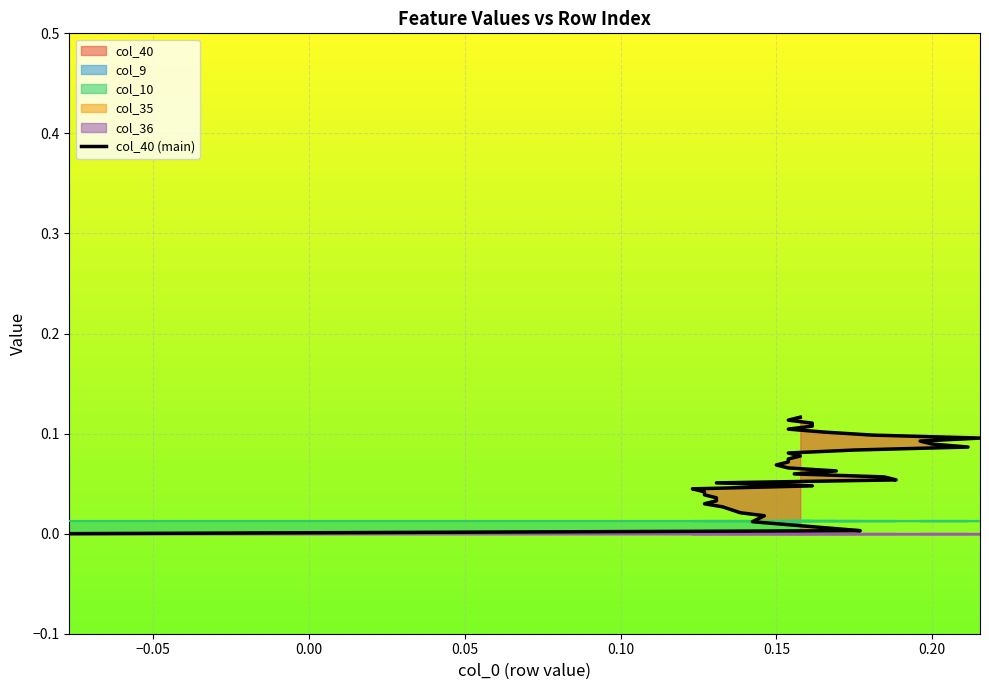

What is the average value?

0.1